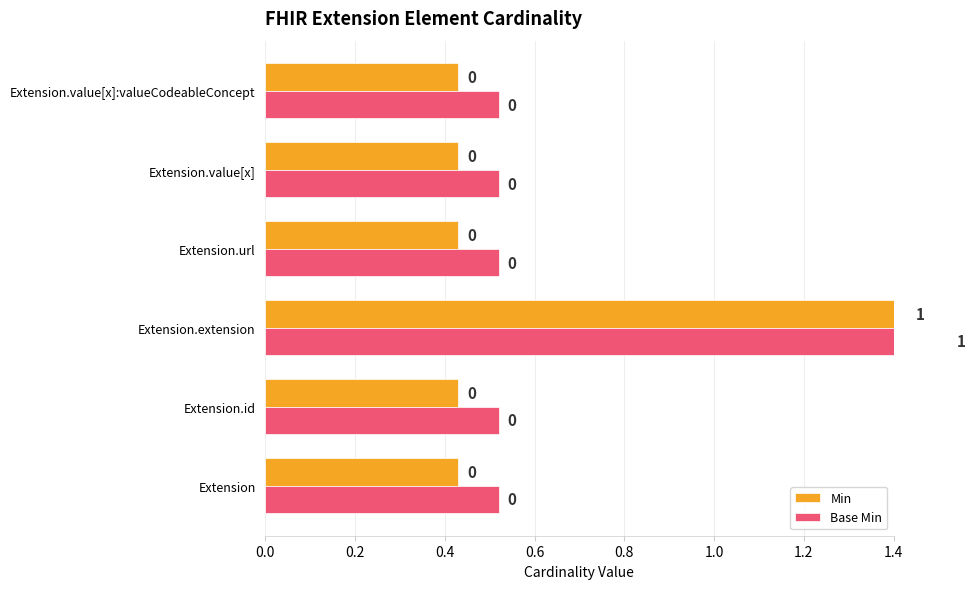

What is the maximum value for Min?

1.4